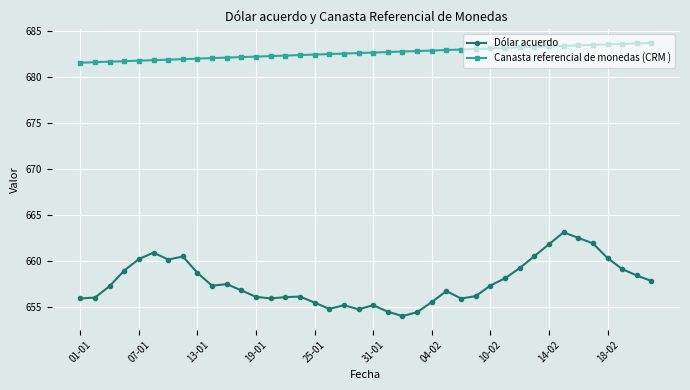

At how many categories does at least one series exceed 664?

40